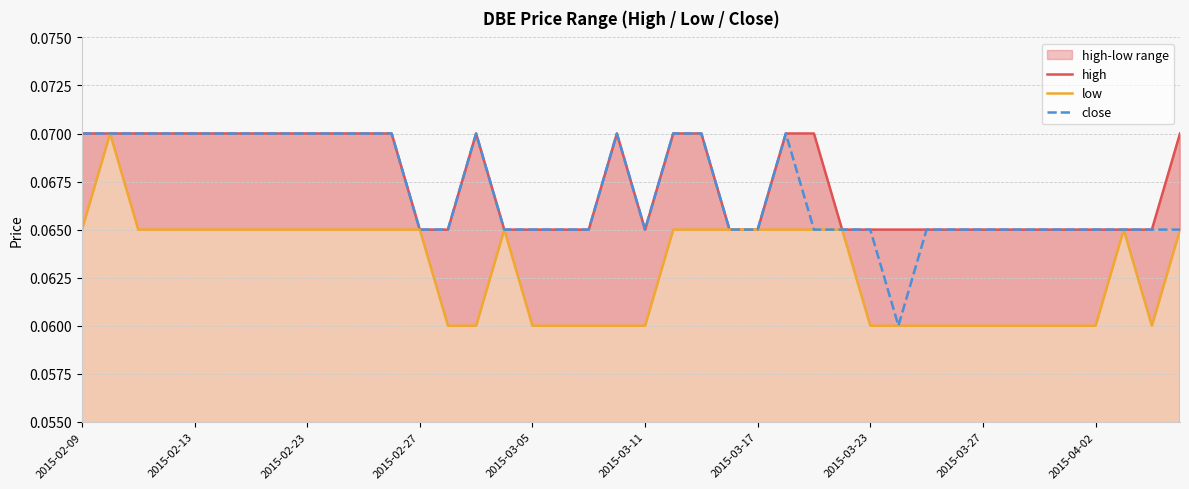

At which category does the chart reach its peak across all series?

2015-02-09